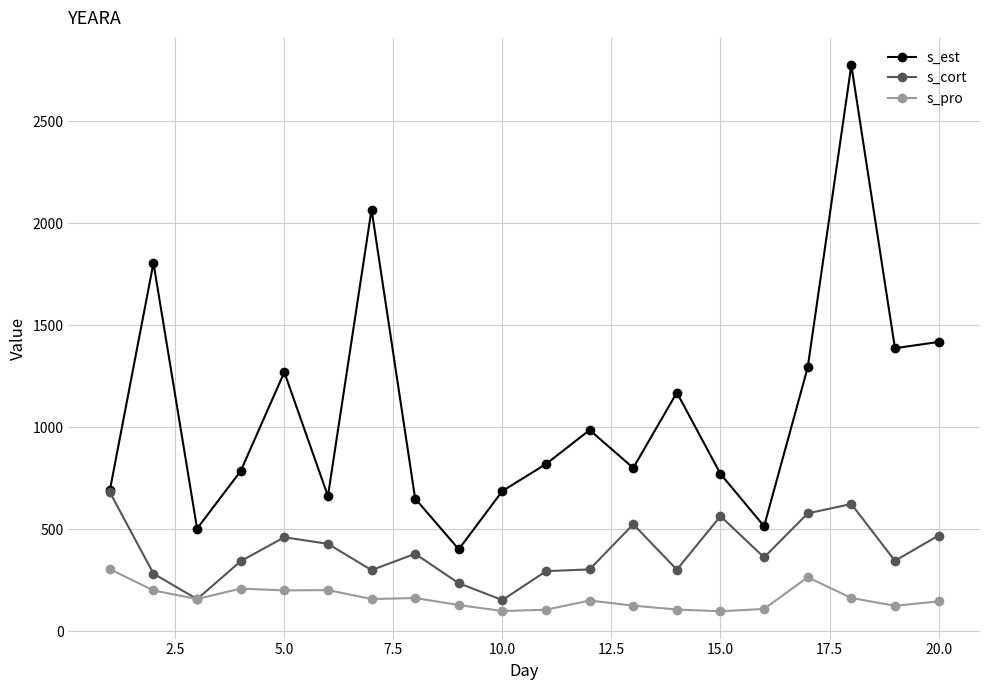

What is the value of the s_est point at the 2nd from the left?

1805.9